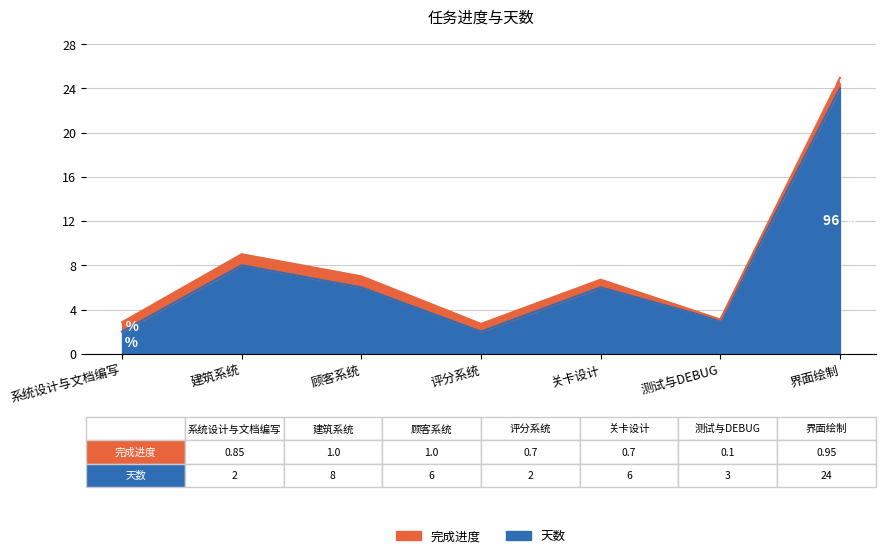

True or false: the data shows 24 at 界面绘制.

True